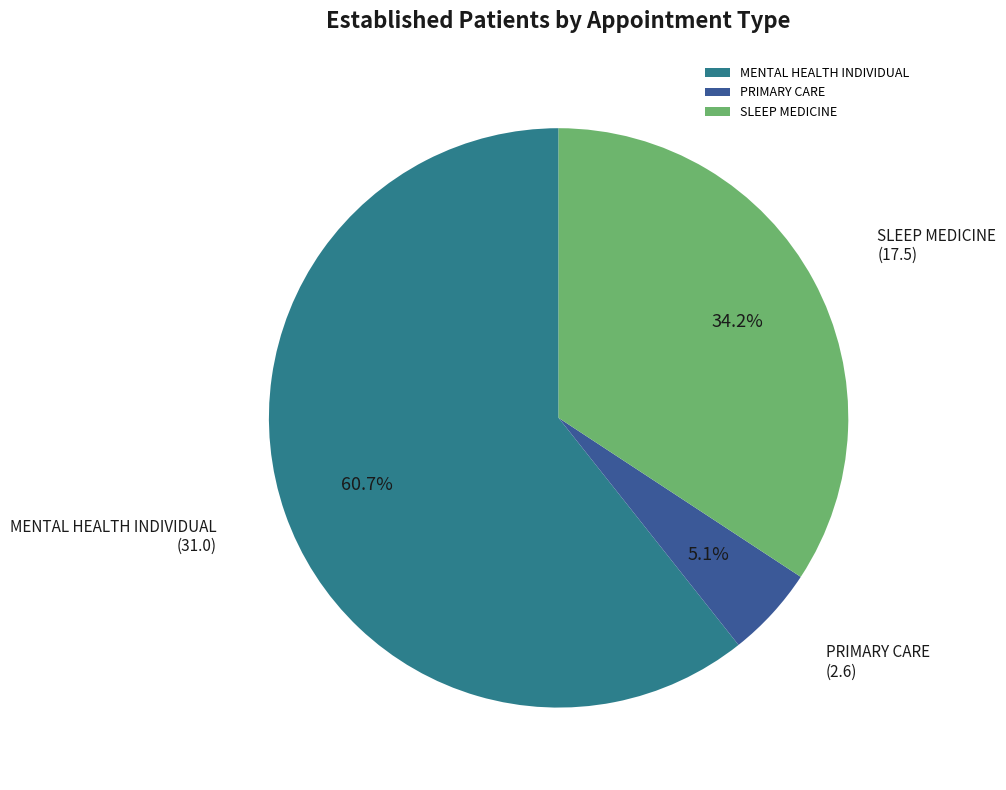

Is it true that PRIMARY CARE is 1% of the pie?

False